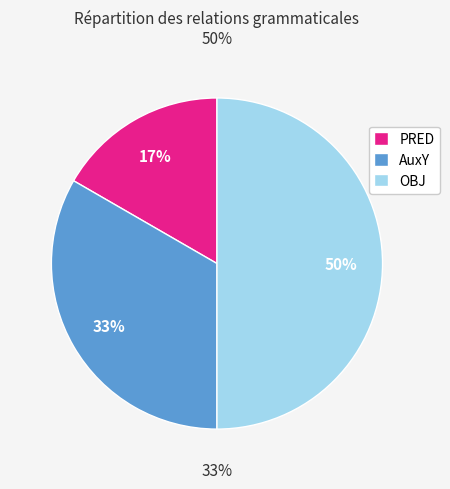

Is there a majority slice in this chart?

No